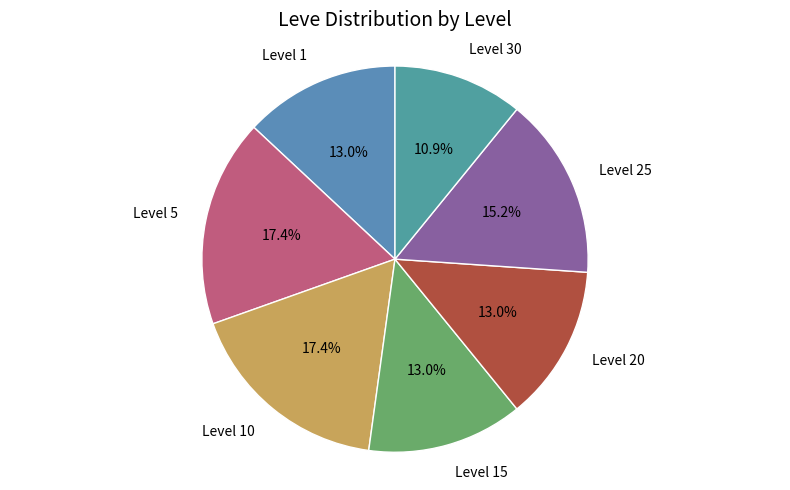

To the nearest percent, what is the combined percentage of Level 20 and Level 30?

24%